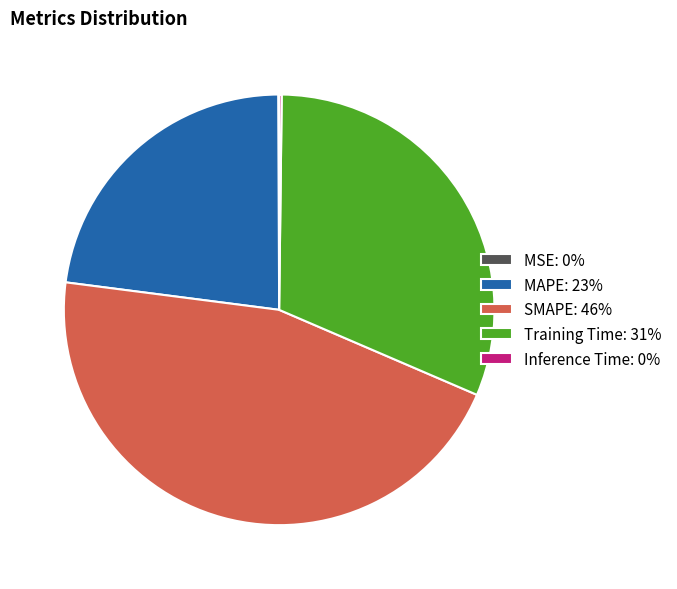

Does any single category account for the majority?

No